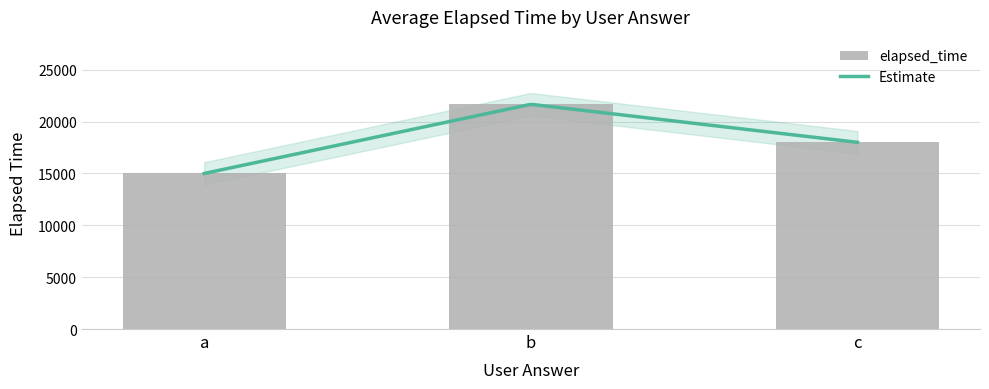

Which label corresponds to the smallest value in the chart?

a